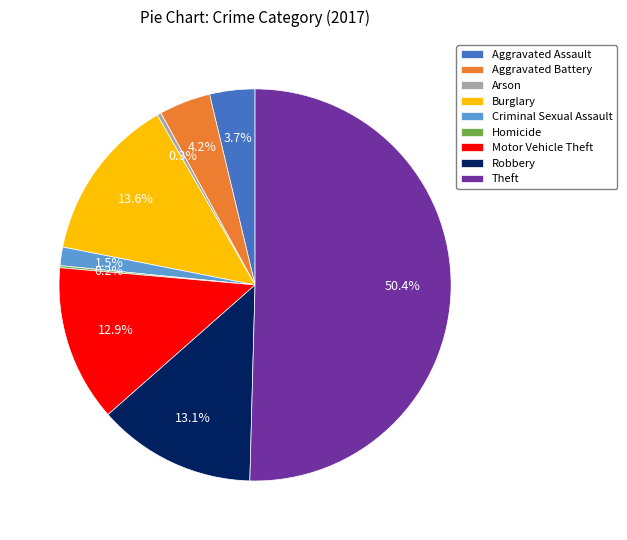

Which has a higher value, Burglary or Aggravated Assault?

Burglary